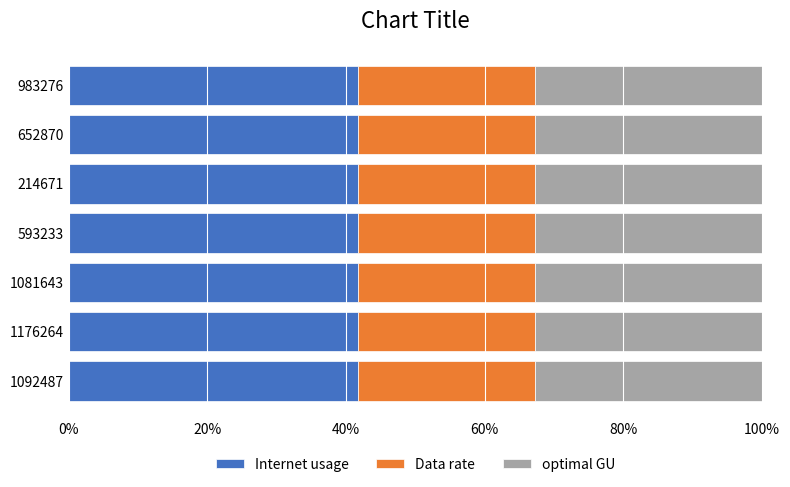

What is the total value across all series at 983276?

248.7